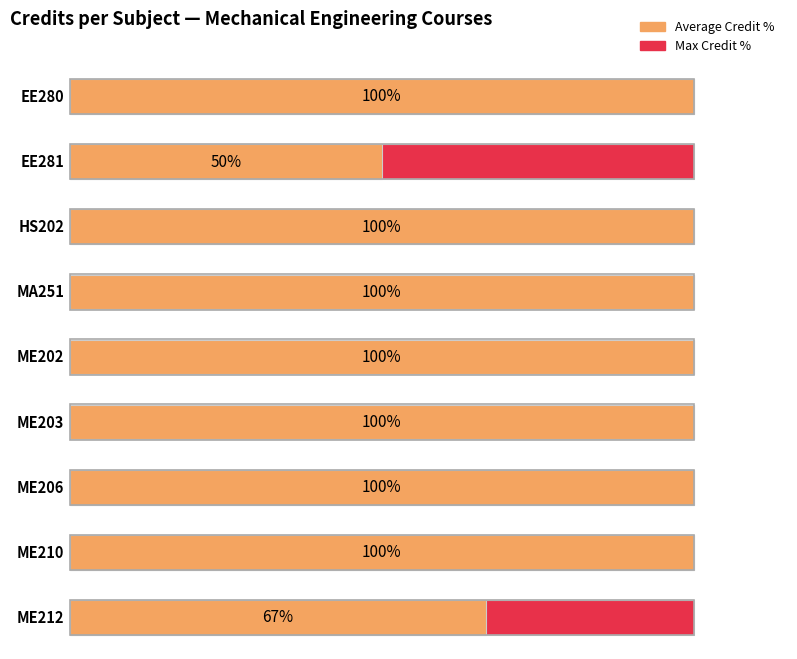

True or false: the data shows 7 at ME212.

False